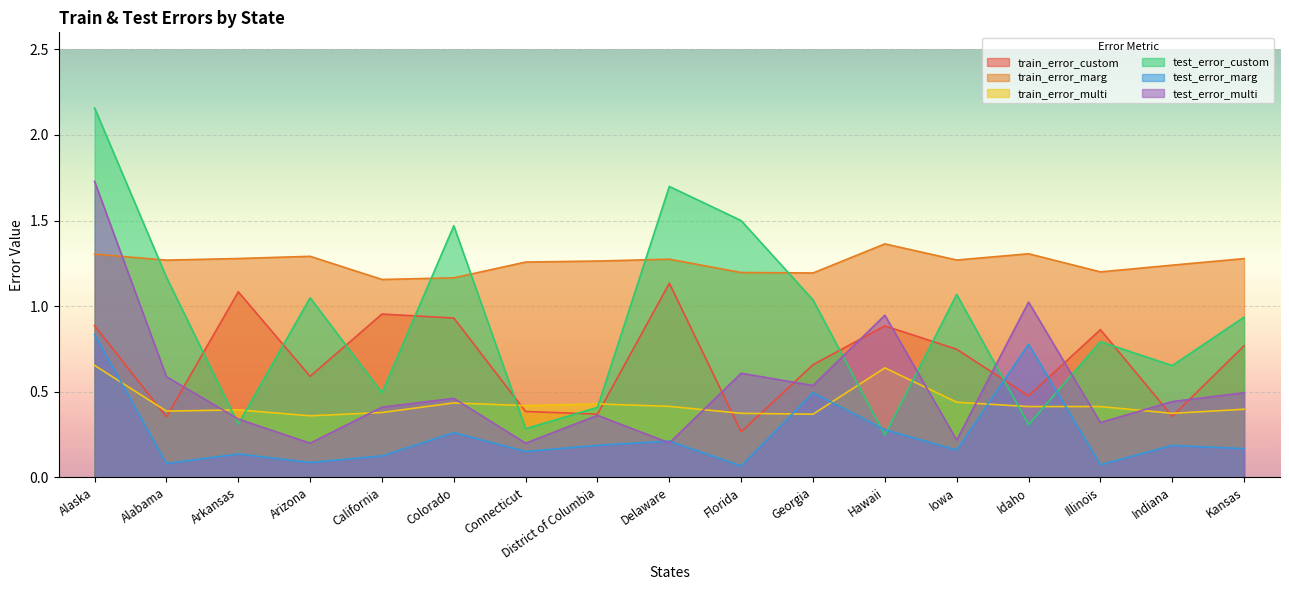

Reading left to right, transcribe all the data shown in this chart.

train_error_custom: Alaska=0.9	Alabama=0.4	Arkansas=1.1	Arizona=0.6	California=1.0	Colorado=0.9	Connecticut=0.4	District of Columbia=0.4	Delaware=1.1	Florida=0.3	Georgia=0.7	Hawaii=0.9	Iowa=0.7	Idaho=0.5	Illinois=0.9	Indiana=0.4	Kansas=0.8
train_error_marg: Alaska=1.3	Alabama=1.3	Arkansas=1.3	Arizona=1.3	California=1.2	Colorado=1.2	Connecticut=1.3	District of Columbia=1.3	Delaware=1.3	Florida=1.2	Georgia=1.2	Hawaii=1.4	Iowa=1.3	Idaho=1.3	Illinois=1.2	Indiana=1.2	Kansas=1.3
train_error_multi: Alaska=0.7	Alabama=0.4	Arkansas=0.4	Arizona=0.4	California=0.4	Colorado=0.4	Connecticut=0.4	District of Columbia=0.4	Delaware=0.4	Florida=0.4	Georgia=0.4	Hawaii=0.6	Iowa=0.4	Idaho=0.4	Illinois=0.4	Indiana=0.4	Kansas=0.4
test_error_custom: Alaska=2.2	Alabama=1.2	Arkansas=0.3	Arizona=1.0	California=0.5	Colorado=1.5	Connecticut=0.3	District of Columbia=0.4	Delaware=1.7	Florida=1.5	Georgia=1.0	Hawaii=0.2	Iowa=1.1	Idaho=0.3	Illinois=0.8	Indiana=0.7	Kansas=0.9
test_error_marg: Alaska=0.8	Alabama=0.1	Arkansas=0.1	Arizona=0.1	California=0.1	Colorado=0.3	Connecticut=0.2	District of Columbia=0.2	Delaware=0.2	Florida=0.1	Georgia=0.5	Hawaii=0.3	Iowa=0.2	Idaho=0.8	Illinois=0.1	Indiana=0.2	Kansas=0.2
test_error_multi: Alaska=1.7	Alabama=0.6	Arkansas=0.3	Arizona=0.2	California=0.4	Colorado=0.5	Connecticut=0.2	District of Columbia=0.4	Delaware=0.2	Florida=0.6	Georgia=0.5	Hawaii=0.9	Iowa=0.2	Idaho=1.0	Illinois=0.3	Indiana=0.4	Kansas=0.5